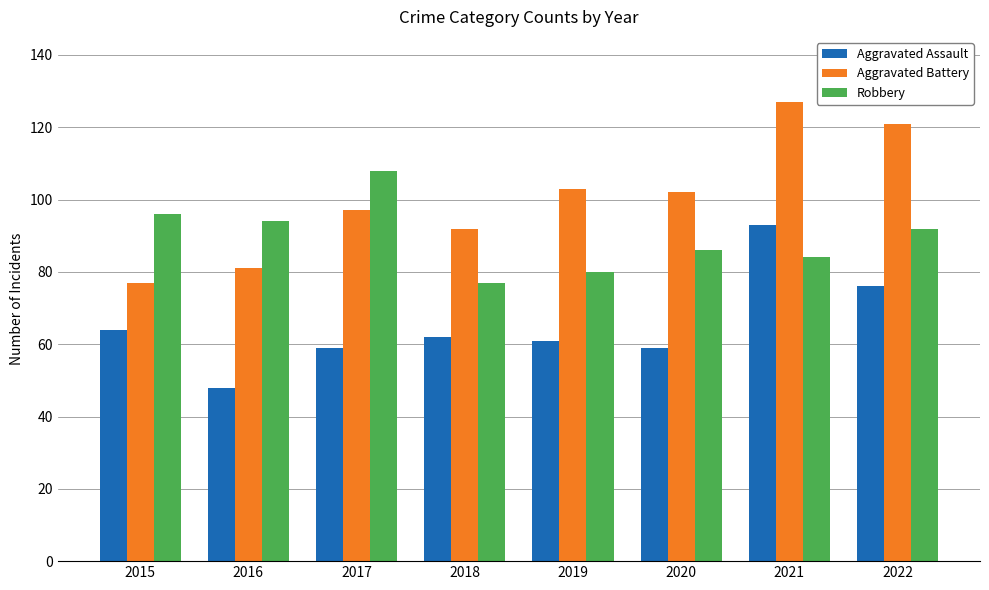

Rank the series at 2017 from highest to lowest value.

Robbery, Aggravated Battery, Aggravated Assault